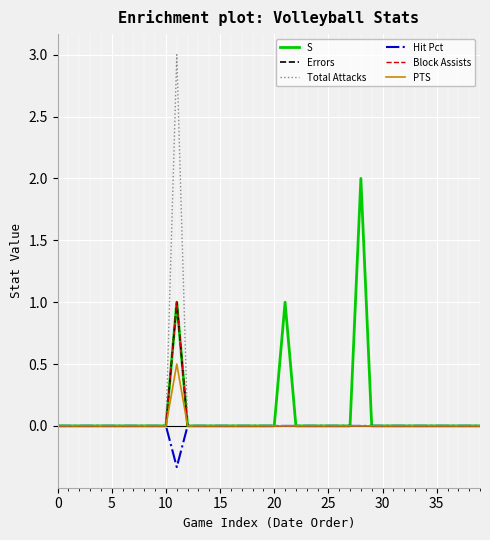

Does the chart have visible grid lines?

Yes